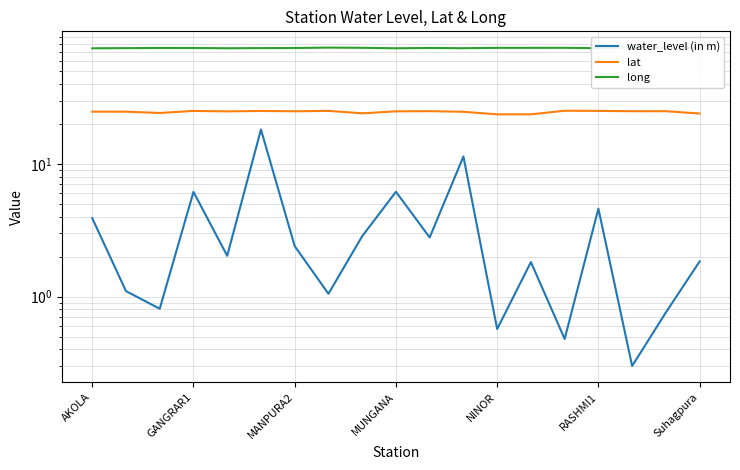

What is the average value of the lat series?

24.7